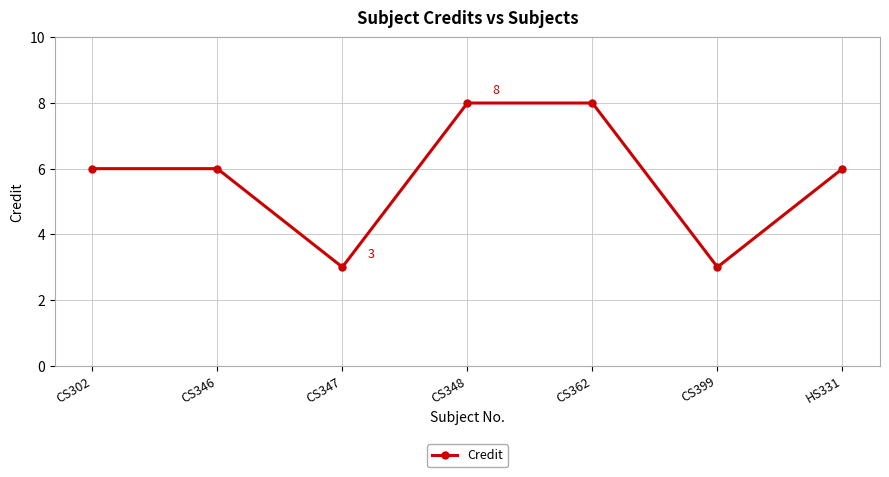

What position from the left is CS362?

5